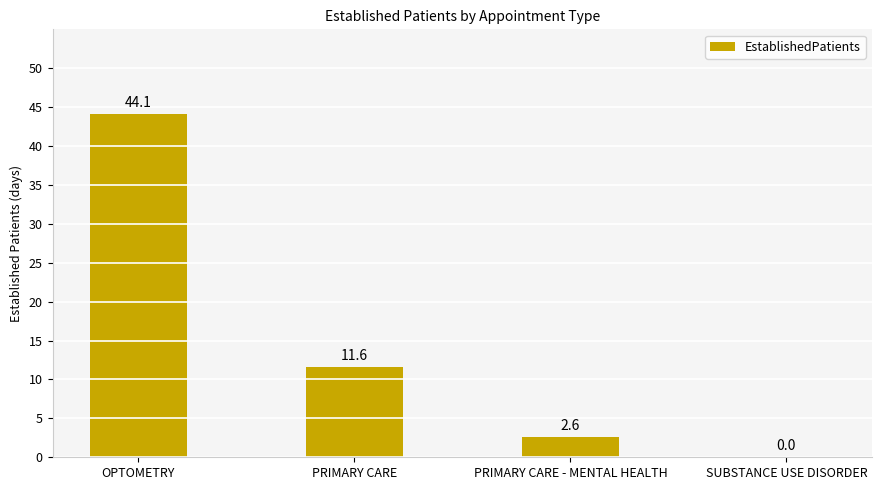

Reading left to right, extract all data points from this chart.

44.1	11.6	2.6	0.0